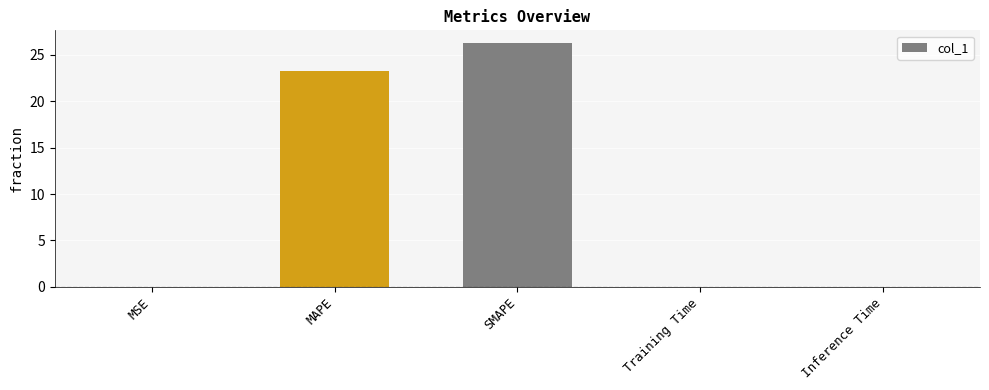

The value at SMAPE is 7.4. True or false?

False